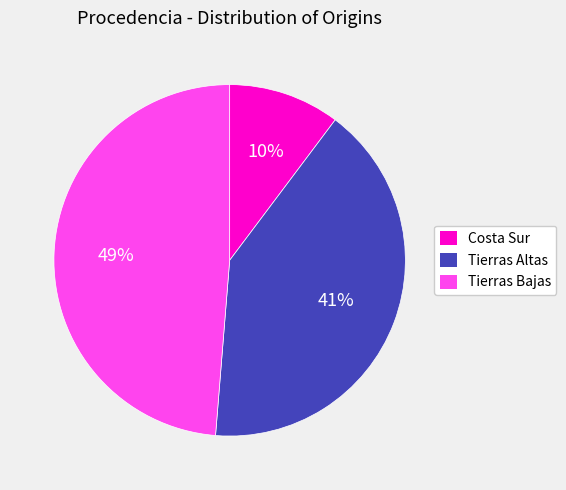

Which has a higher value, Tierras Bajas or Costa Sur?

Tierras Bajas